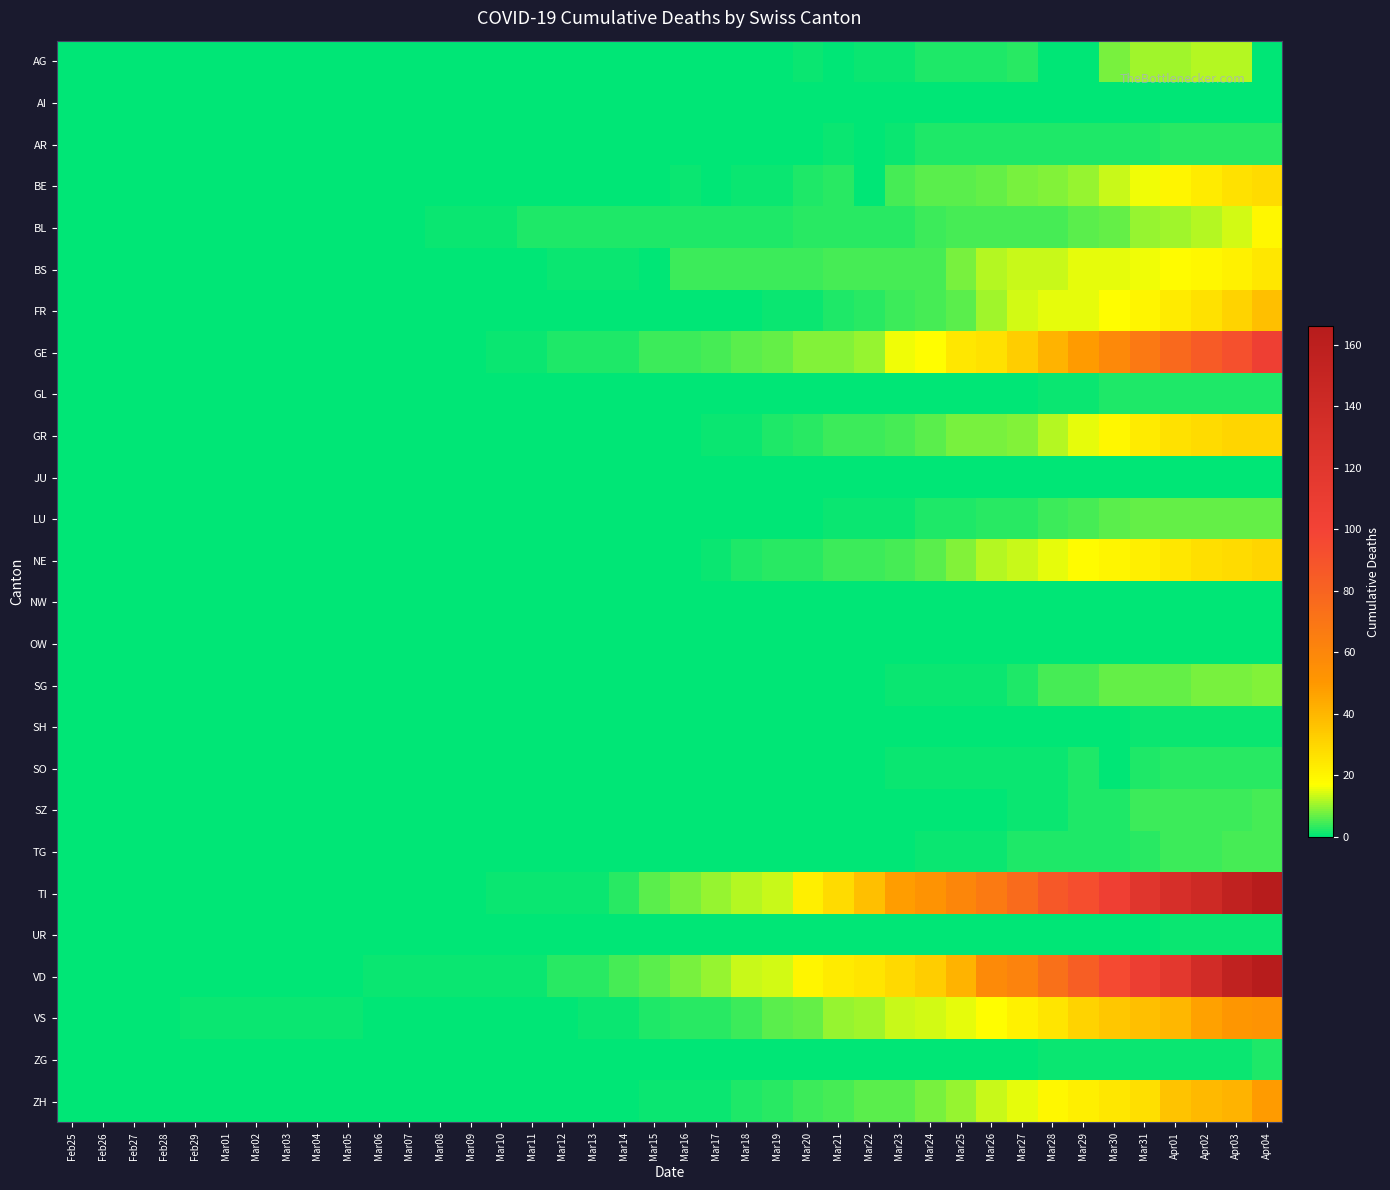

What is the difference between the highest and lowest values at Apr03?

155